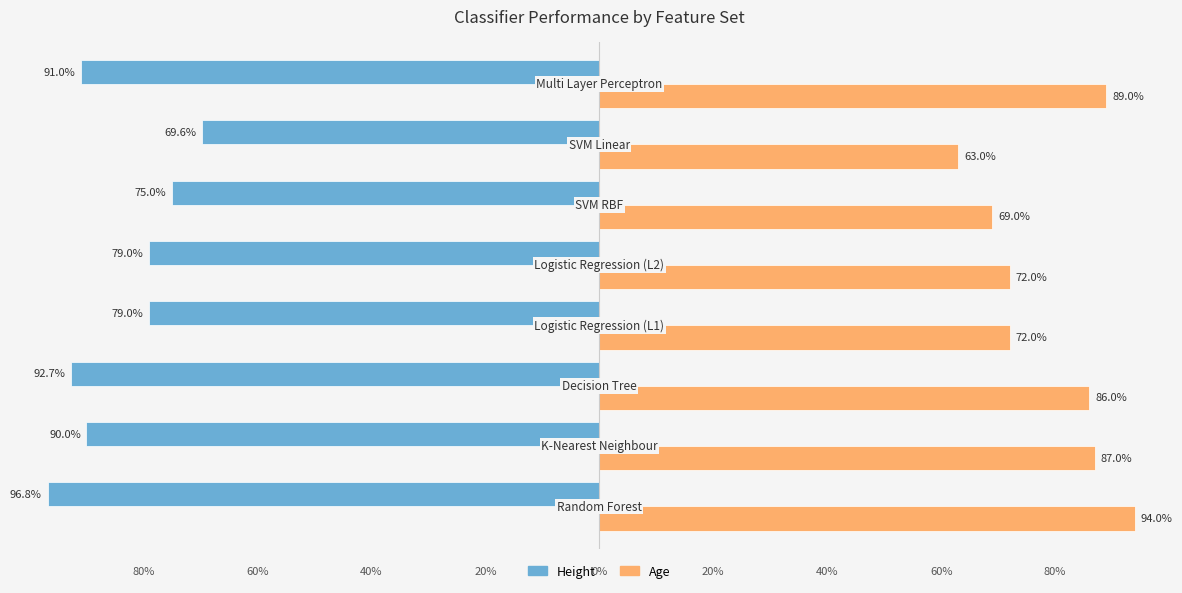

What are all the series names shown in the legend?

Height, Age